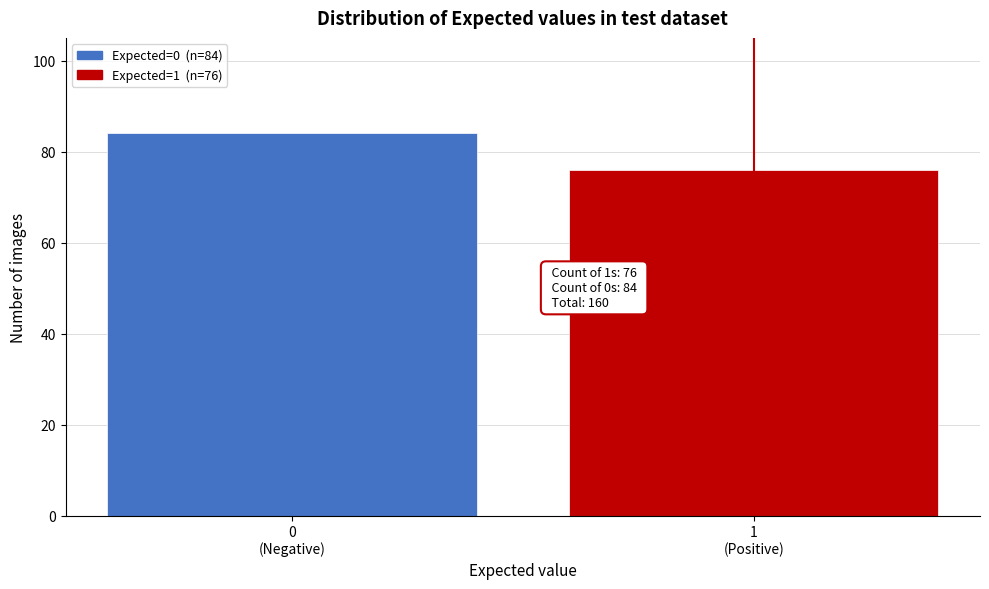

Reading left to right, transcribe all the data shown in this chart.

84	76